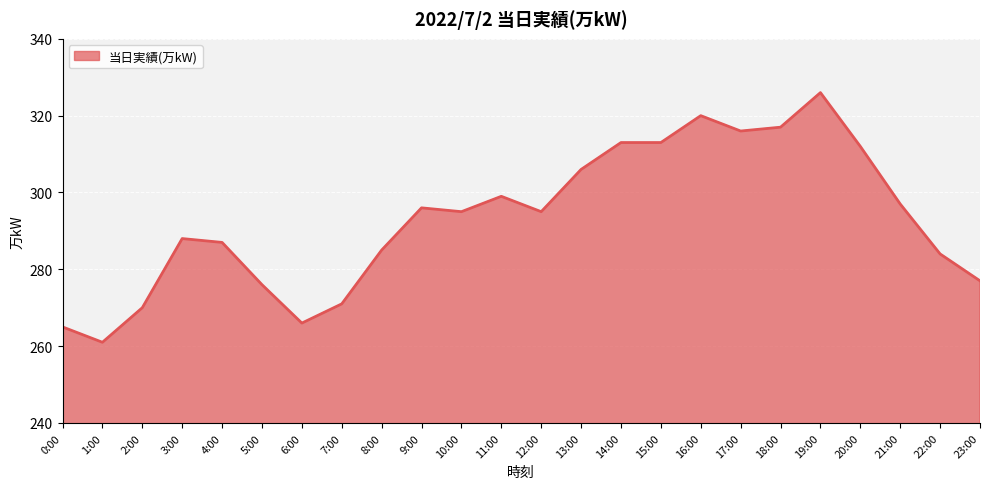

What is the smallest value displayed?

261